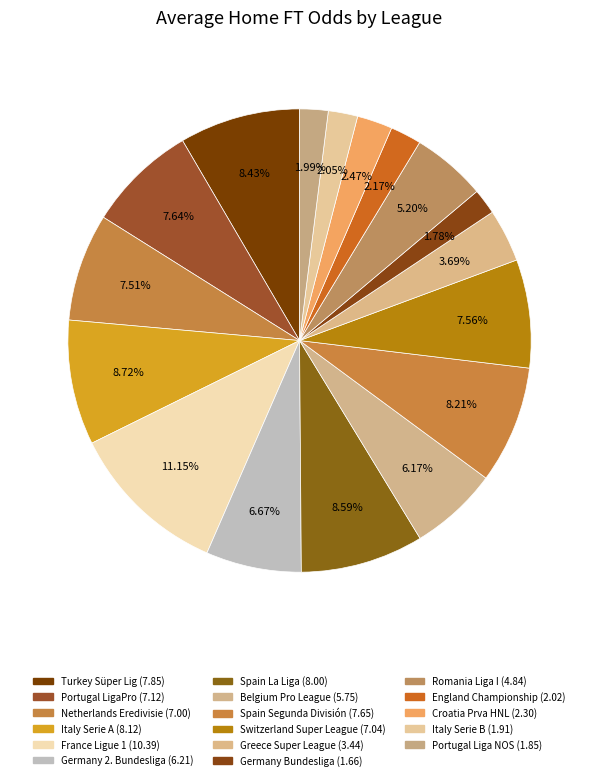

What percentage is the Germany Bundesliga slice, to the nearest percent?

2%